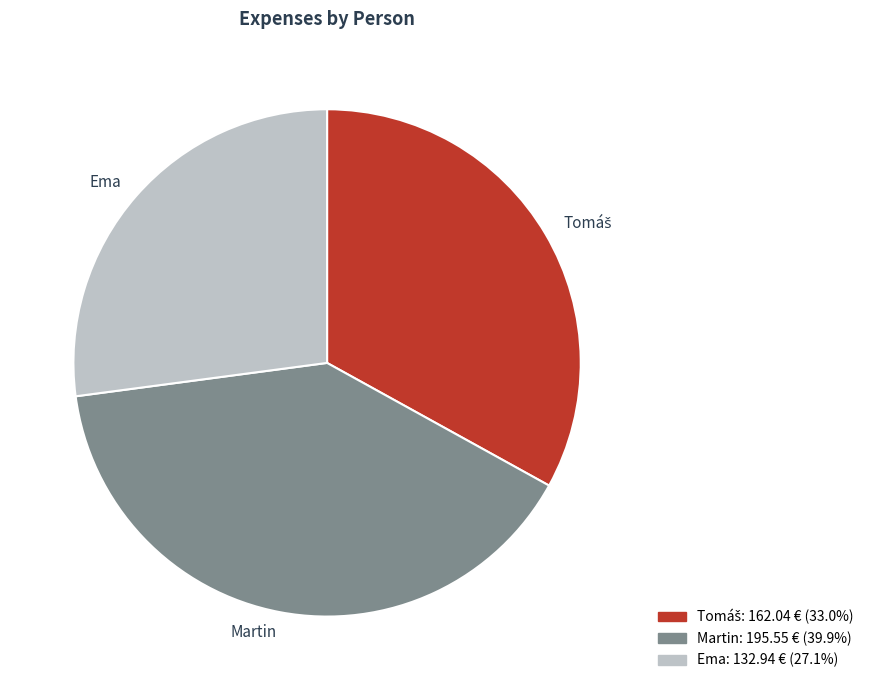

Do Martin and Ema together represent more than half of the pie?

Yes